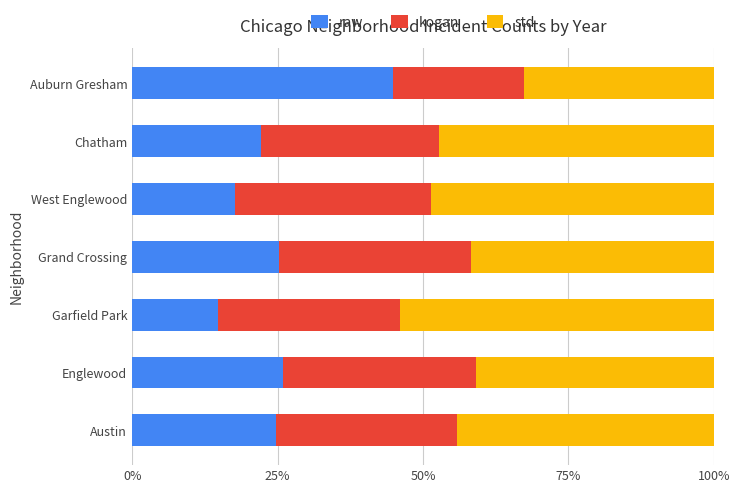

What is the total value across all series at West Englewood?

100.0